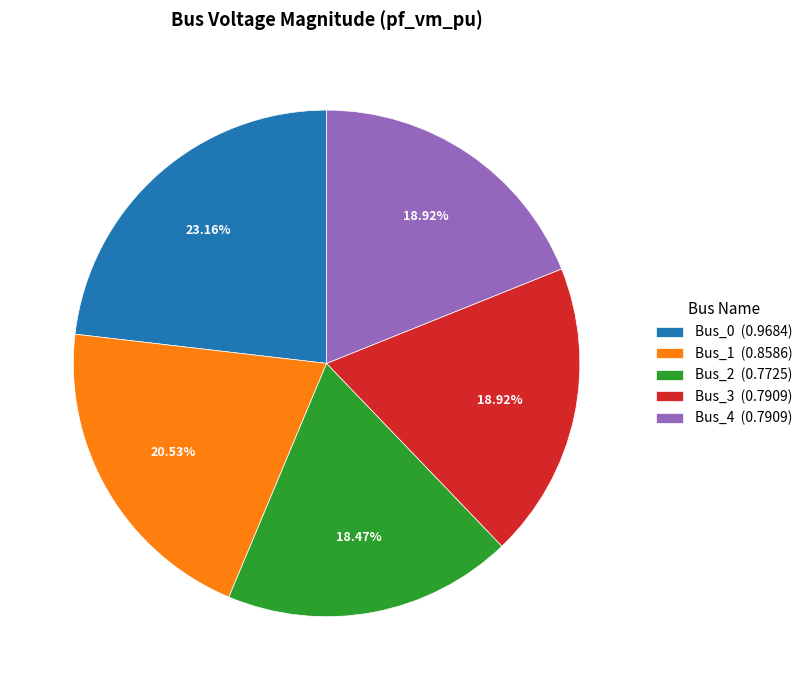

Is it true that Bus_1 is 35% of the pie?

False